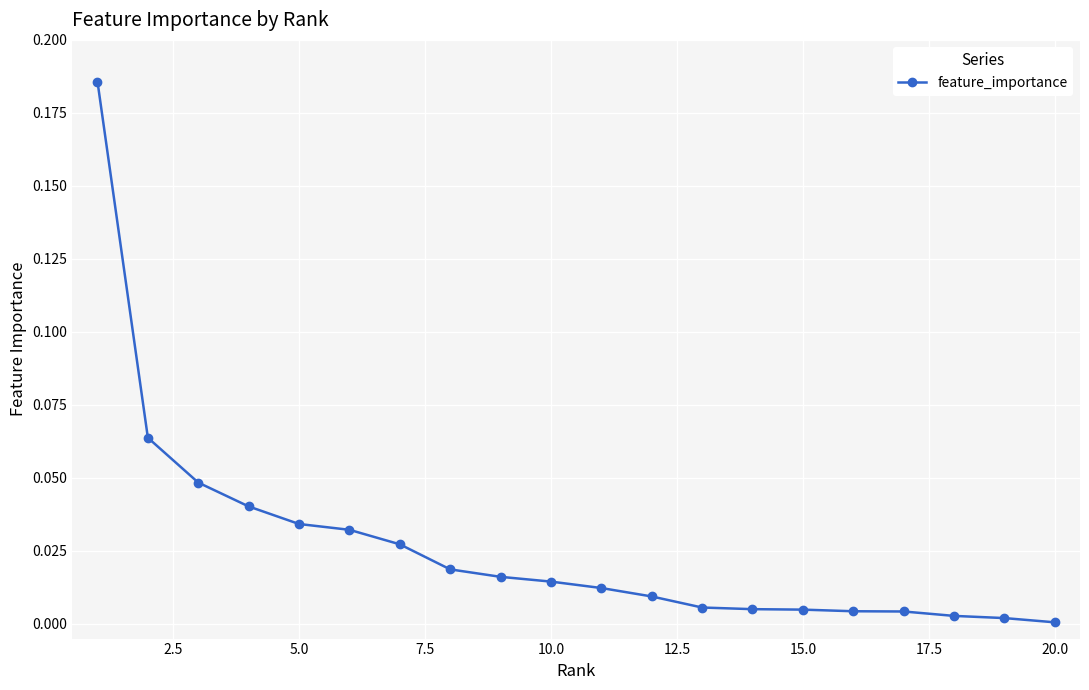

What is the sum of all values?

0.5